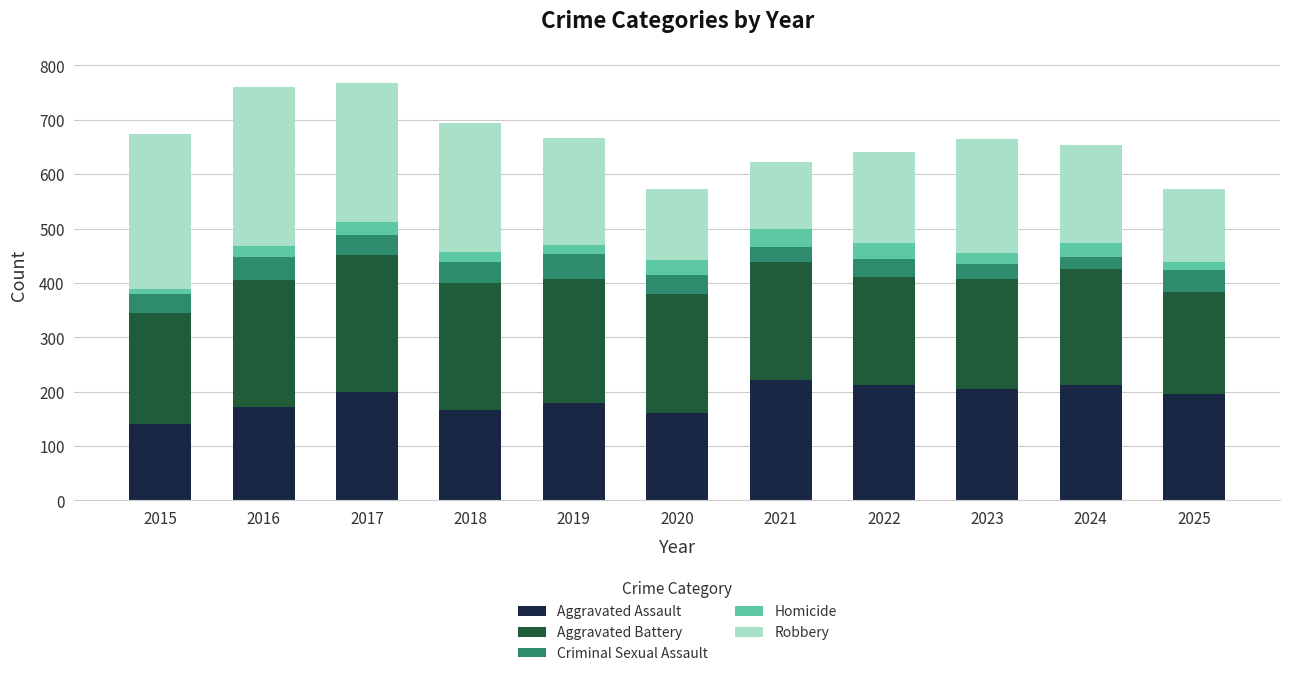

True or false: Aggravated Assault has a value of 60 at 2016.

False